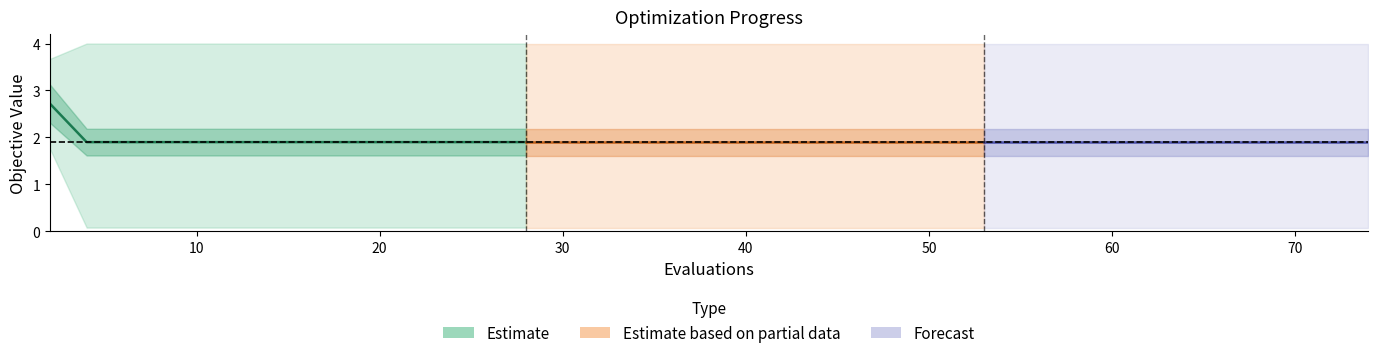

True or false: mean and mean (forecast) cross at least once.

False